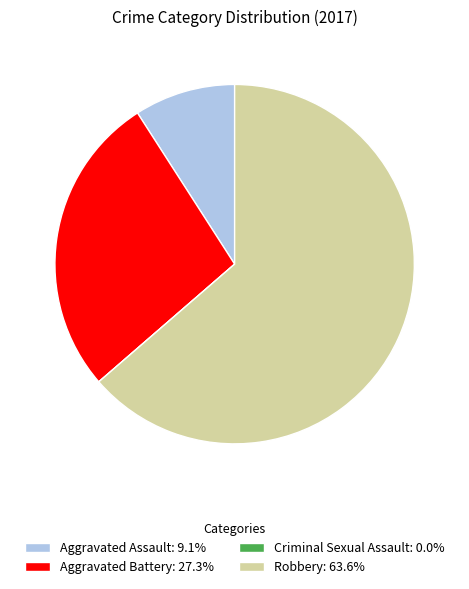

Do Robbery and Aggravated Assault together represent more than half of the pie?

Yes